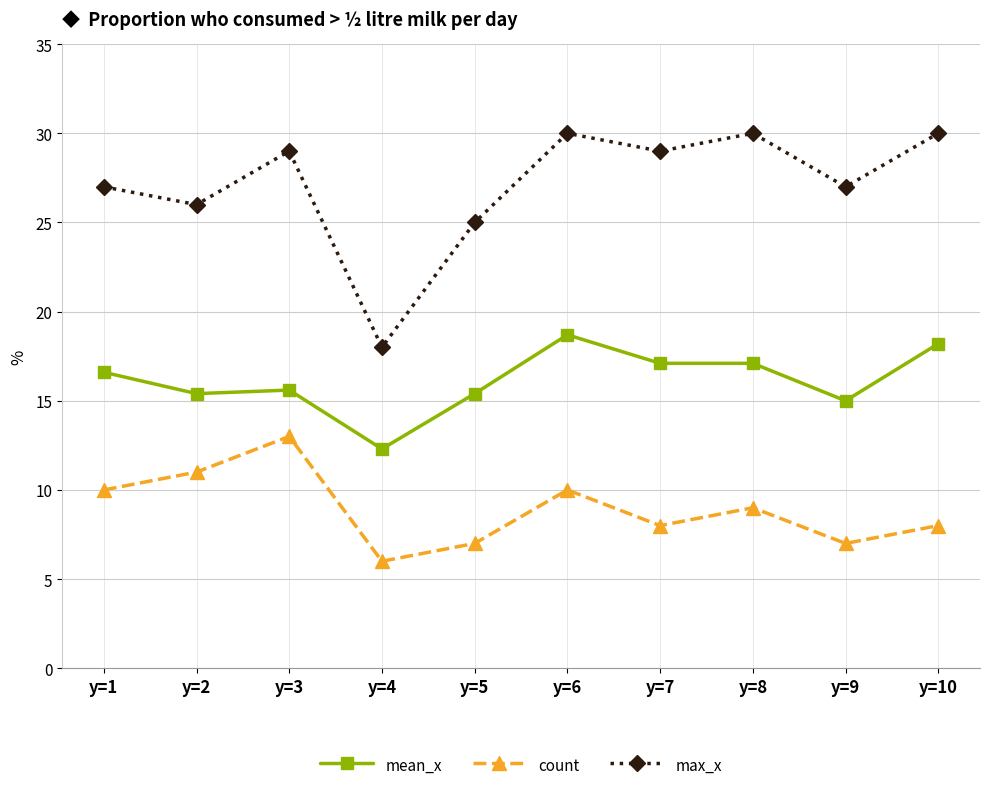

At how many categories does at least one series exceed 17?

10